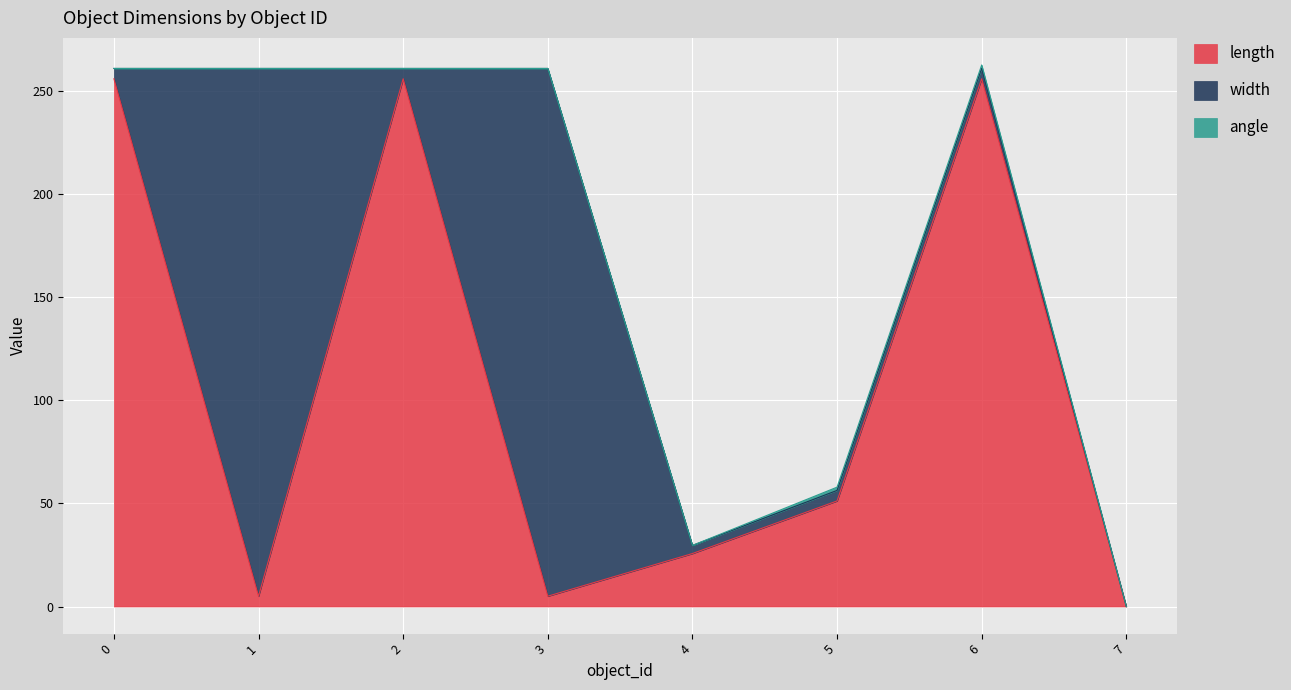

Between 1 and 2, which series saw the biggest shift?

length